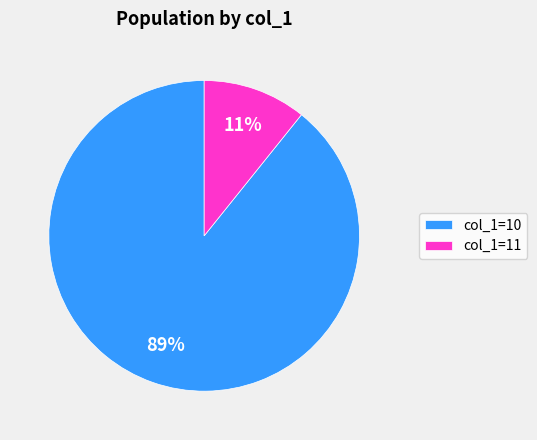

Rank the categories by value from highest to lowest.

col_1=10, col_1=11